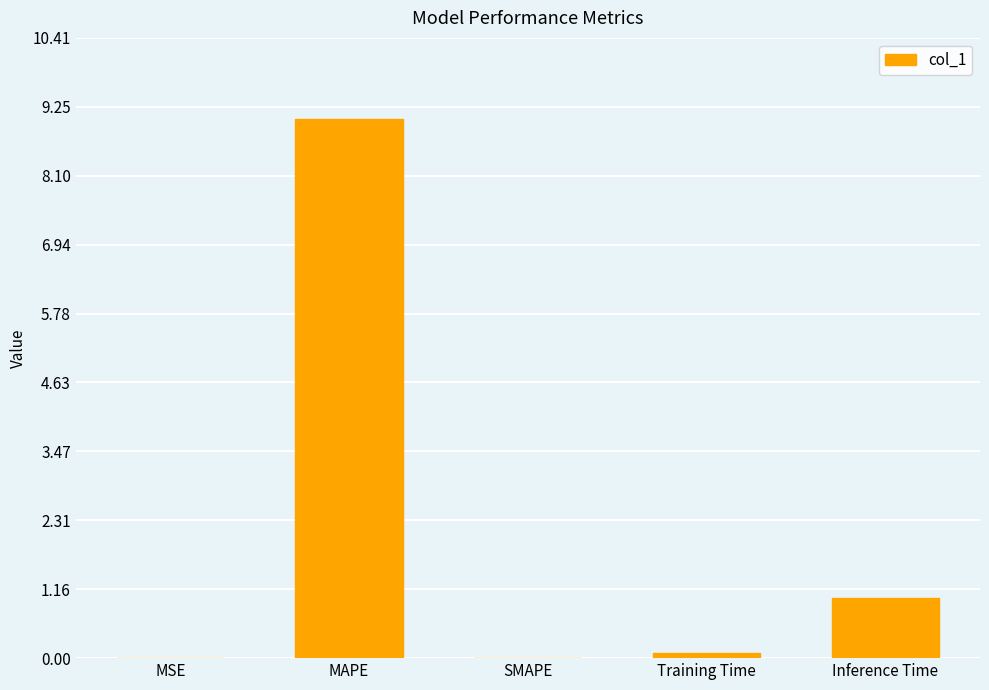

Which label corresponds to the largest value in the chart?

MAPE